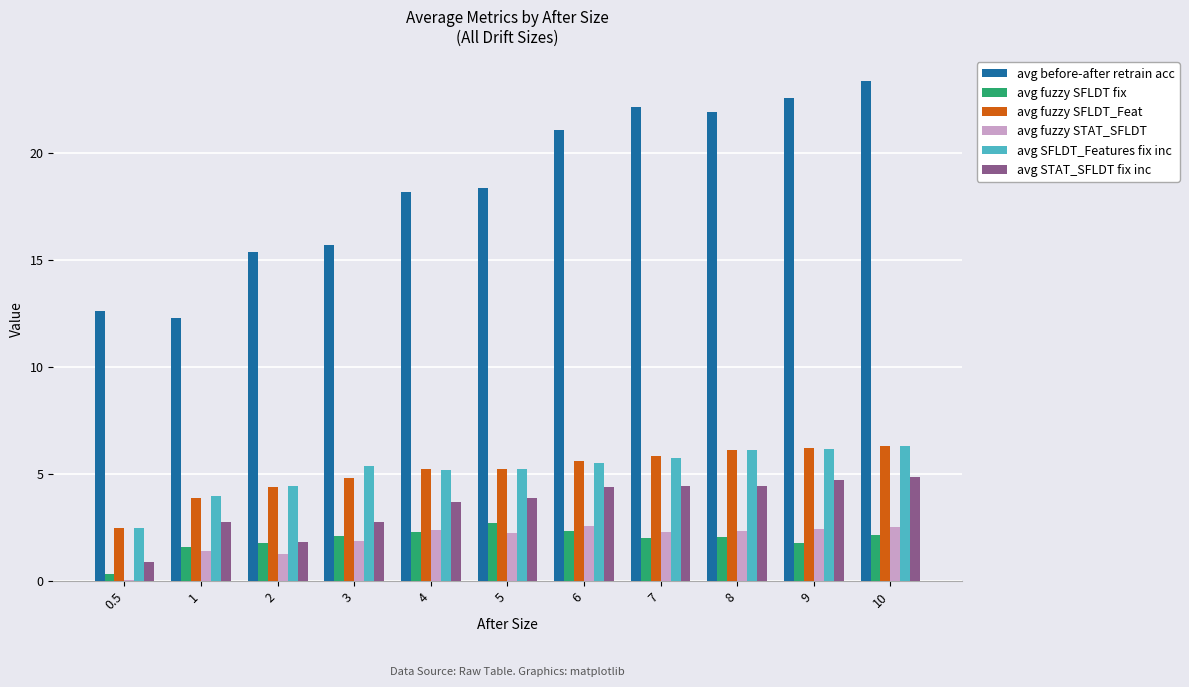

Which label corresponds to the largest value in the chart?

10